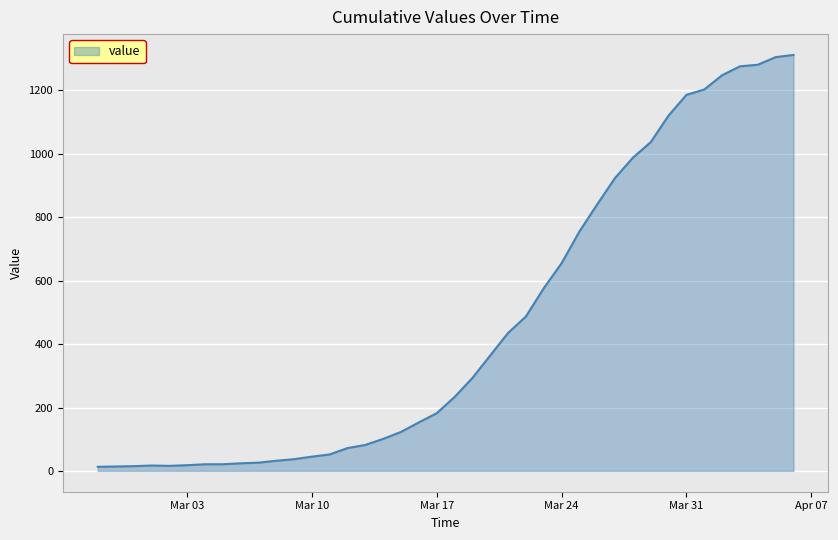

How many values are below 233?

20